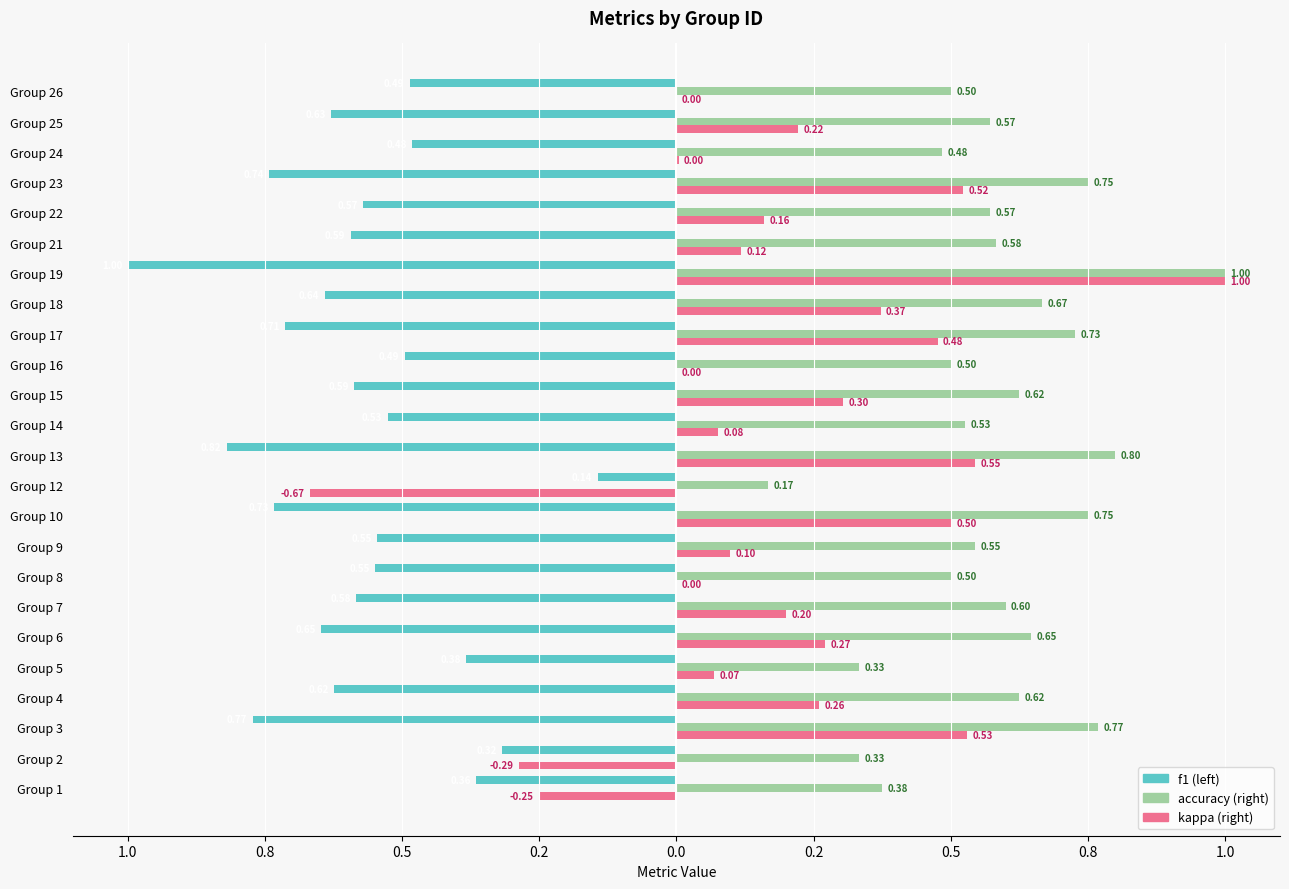

Reading right to left, what are all the values shown in this chart?

f1: -0.5	-0.6	-0.5	-0.7	-0.6	-0.6	-1.0	-0.6	-0.7	-0.5	-0.6	-0.5	-0.8	-0.1	-0.7	-0.5	-0.5	-0.6	-0.6	-0.4	-0.6	-0.8	-0.3	-0.4
accuracy: 0.5	0.6	0.5	0.8	0.6	0.6	1.0	0.7	0.7	0.5	0.6	0.5	0.8	0.2	0.8	0.5	0.5	0.6	0.6	0.3	0.6	0.8	0.3	0.4
kappa: 0.0	0.2	0.0	0.5	0.2	0.1	1.0	0.4	0.5	0.0	0.3	0.1	0.5	-0.7	0.5	0.1	0.0	0.2	0.3	0.1	0.3	0.5	-0.3	-0.2